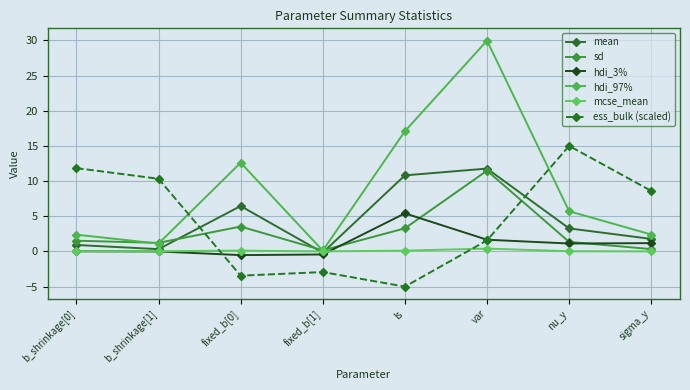

After their last crossing, which series has the higher values: hdi_97% or ess_bulk (scaled)?

ess_bulk (scaled)